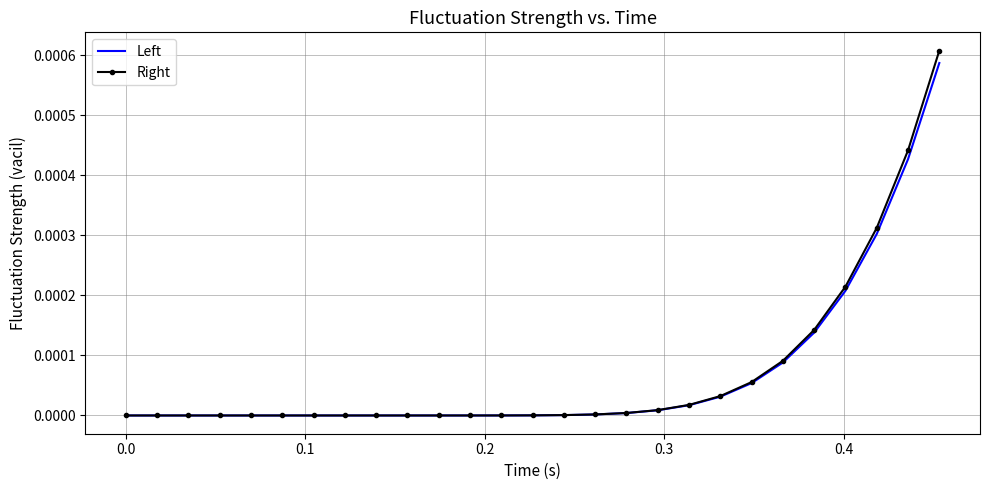

Which series has the widest spread of values?

Right